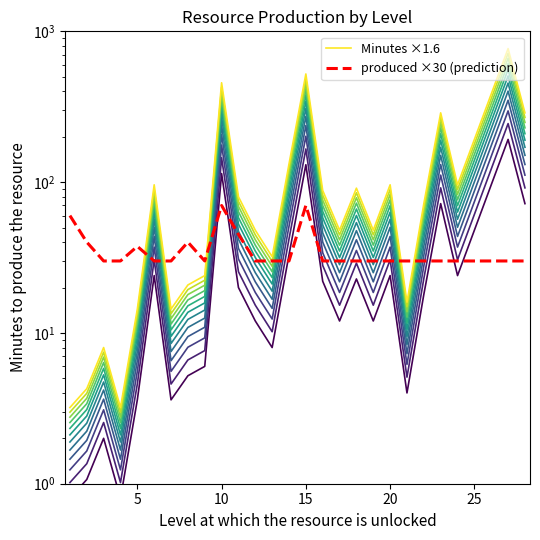

Which series ends up on top after the final intersection of produced ×30 (prediction) and Minutes ×1.6?

Minutes ×1.6